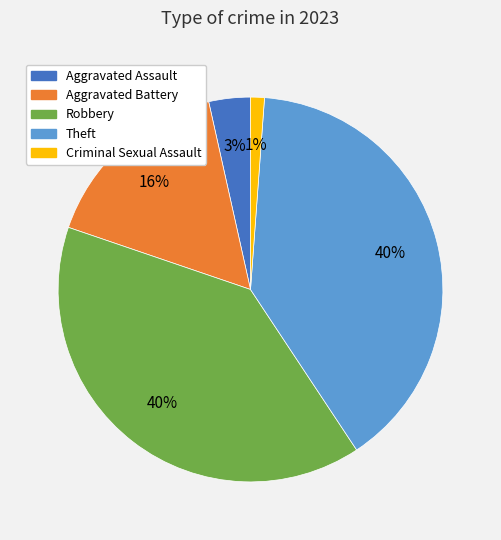

What percentage is the Aggravated Battery slice, to the nearest percent?

16%